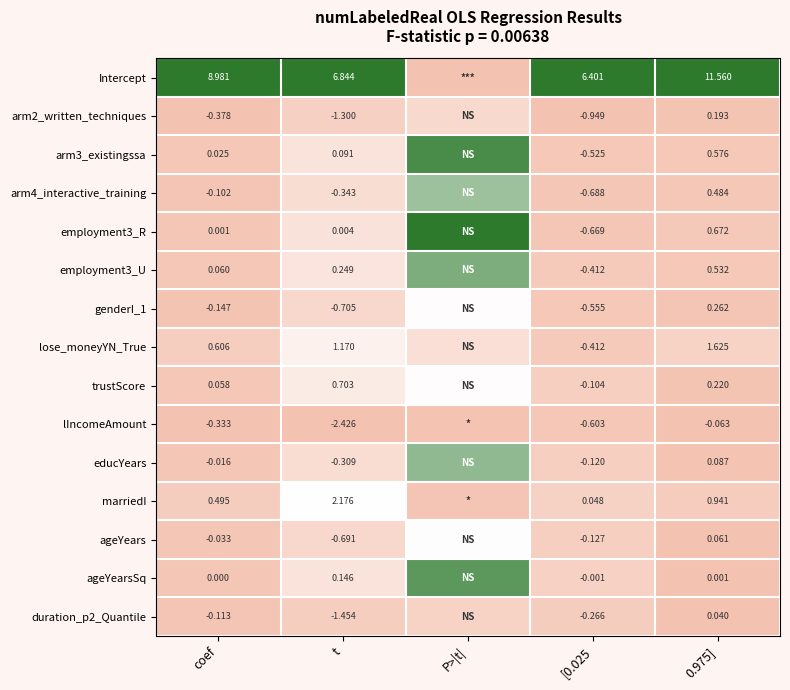

The trustScore series shows 0.2 at P>|t|. True or false?

False